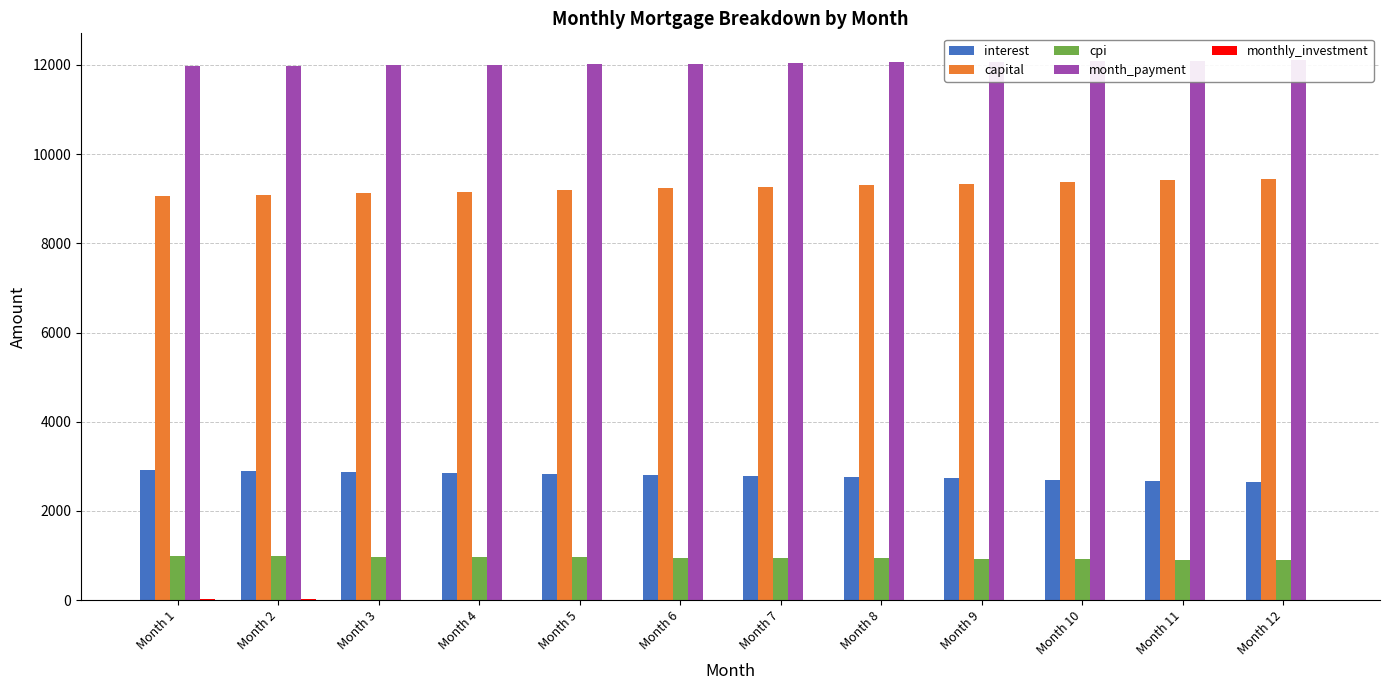

Is it true that monthly_investment equals 20.2 at Month 8?

False